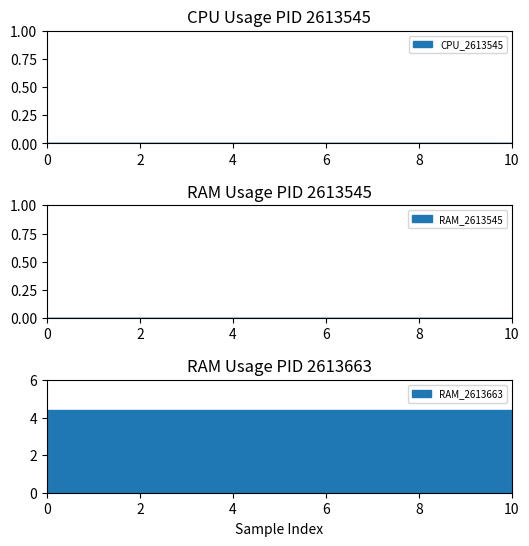

Does the chart have visible grid lines?

No